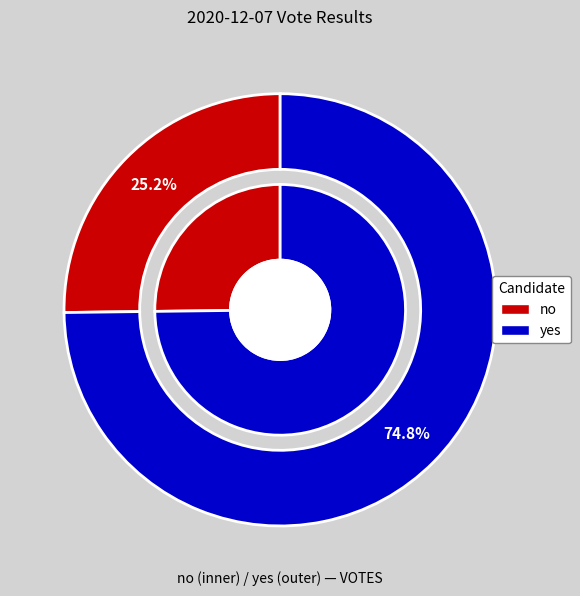

To the nearest percent, what is the difference between the largest and smallest slice percentages?

50%